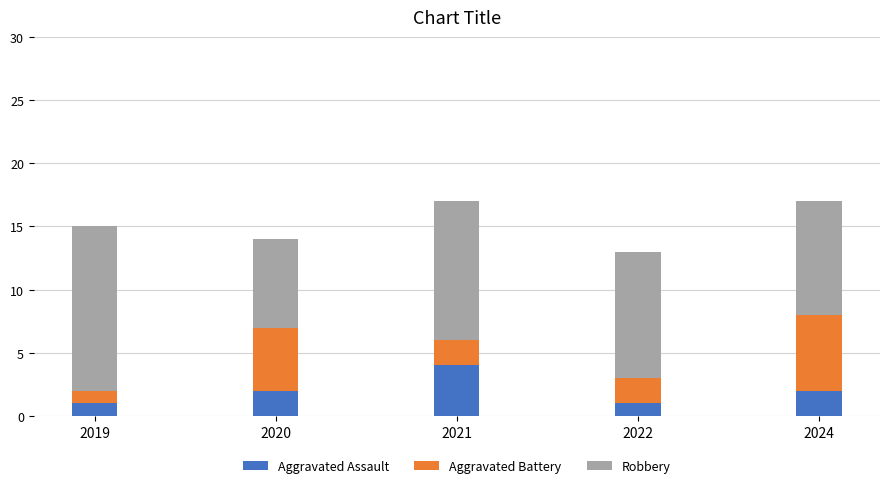

What is the difference between the Aggravated Assault values at 2021 and 2022?

3